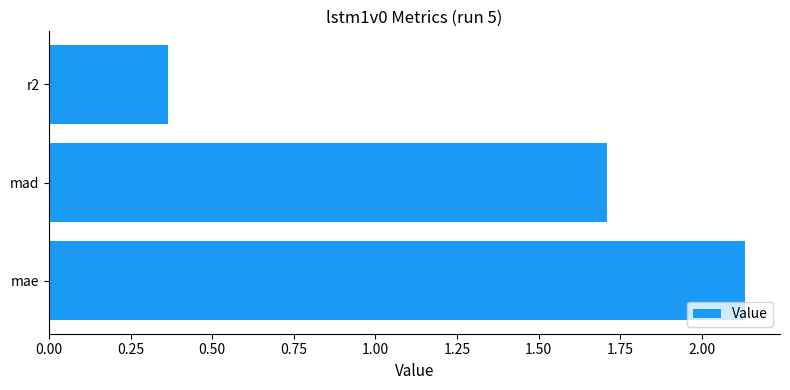

How many distinct data groups are displayed?

1